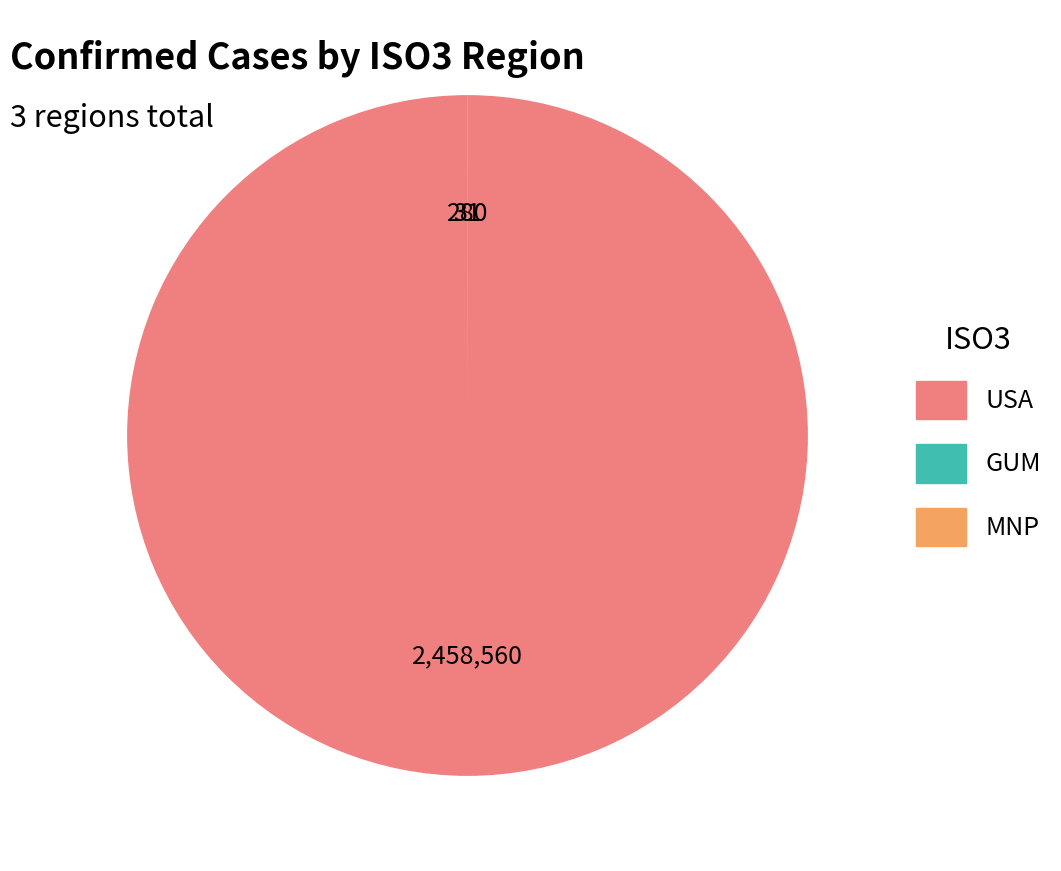

Is there any slice that represents more than half of the pie?

Yes